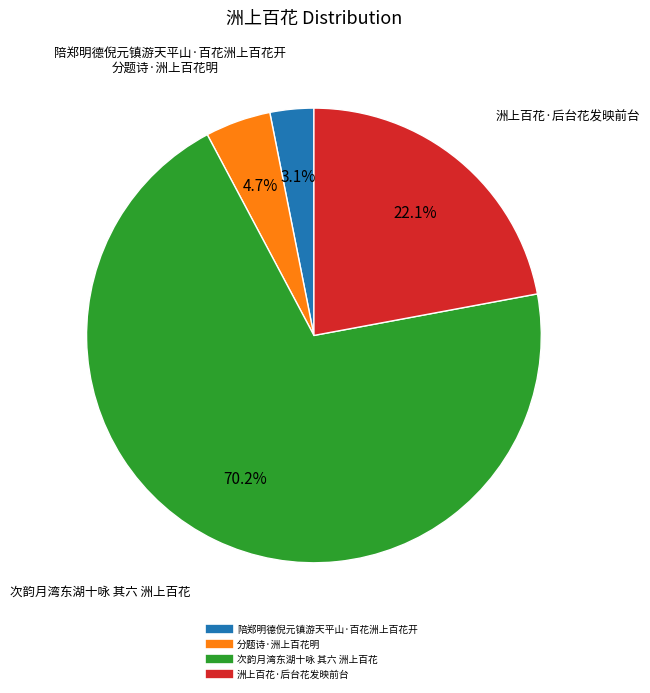

To the nearest percent, what portion does 洲上百花·后台花发映前台 represent?

22%